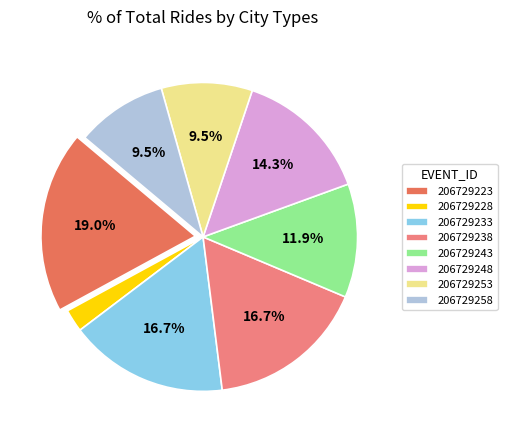

True or false: 206729248 accounts for 24% of the total.

False